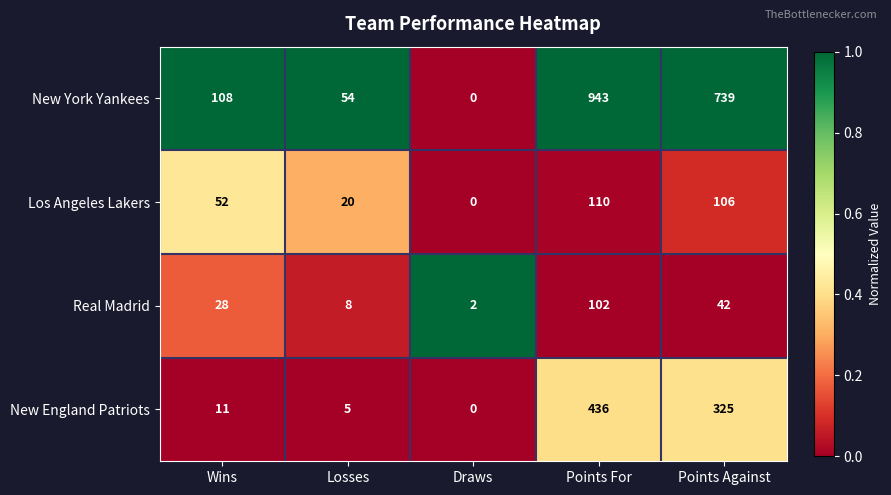

Which series changed the most between Wins and Losses?

New York Yankees